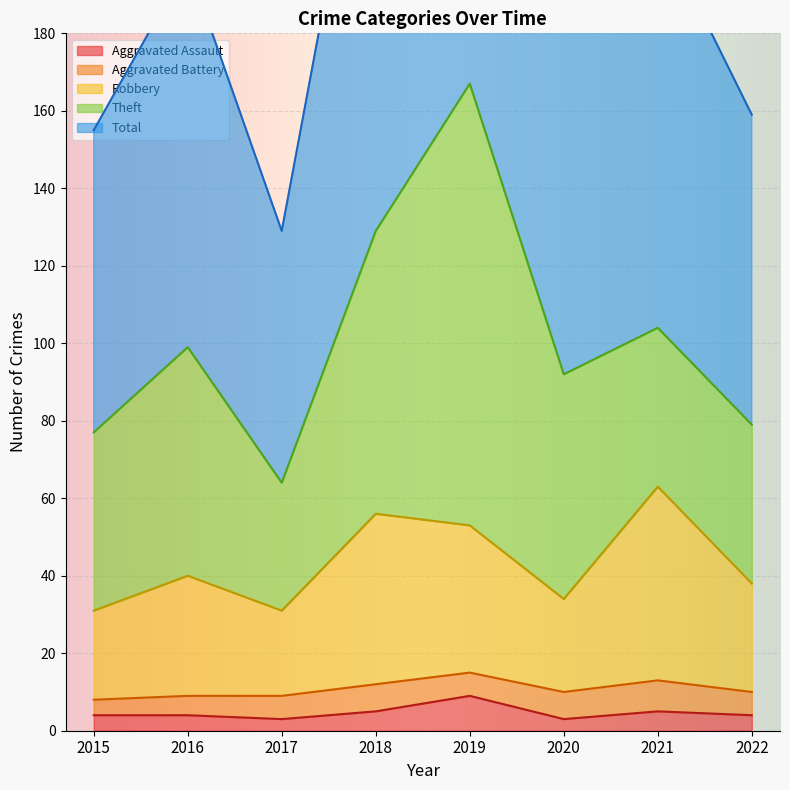

True or false: Total has more than 1 interior local peaks.

True